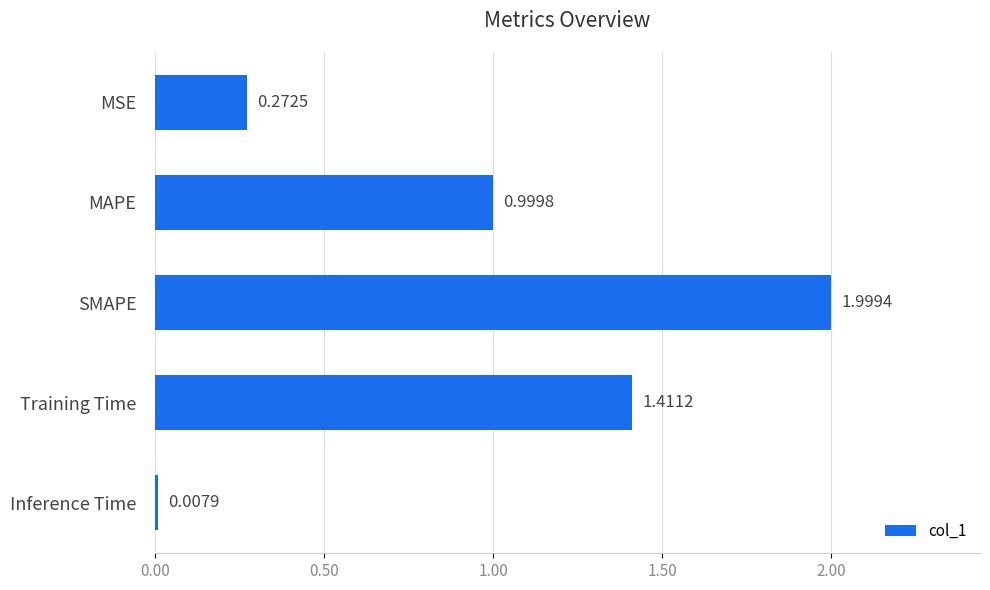

At which label is the value closest to 1?

MAPE